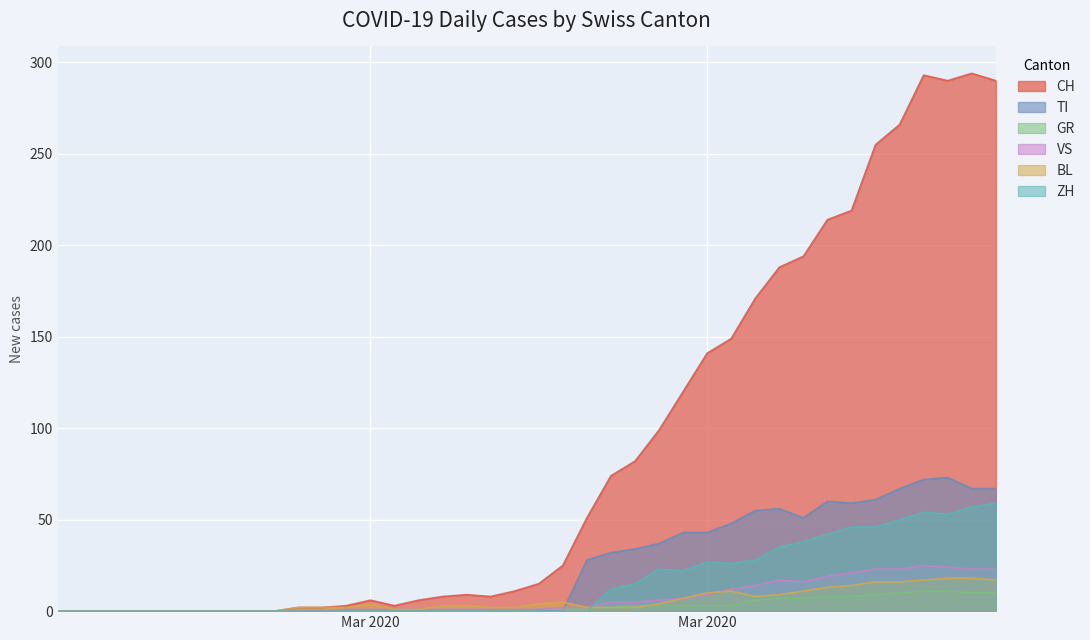

How many lines are shown in the chart?

6